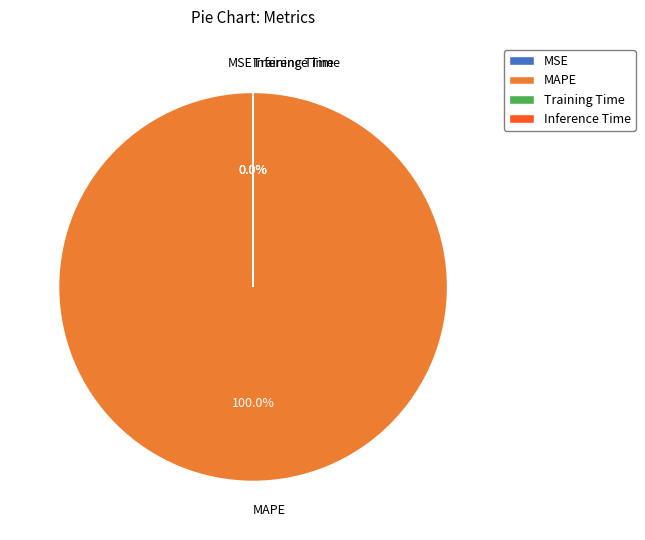

Is MAPE the majority of the pie?

Yes